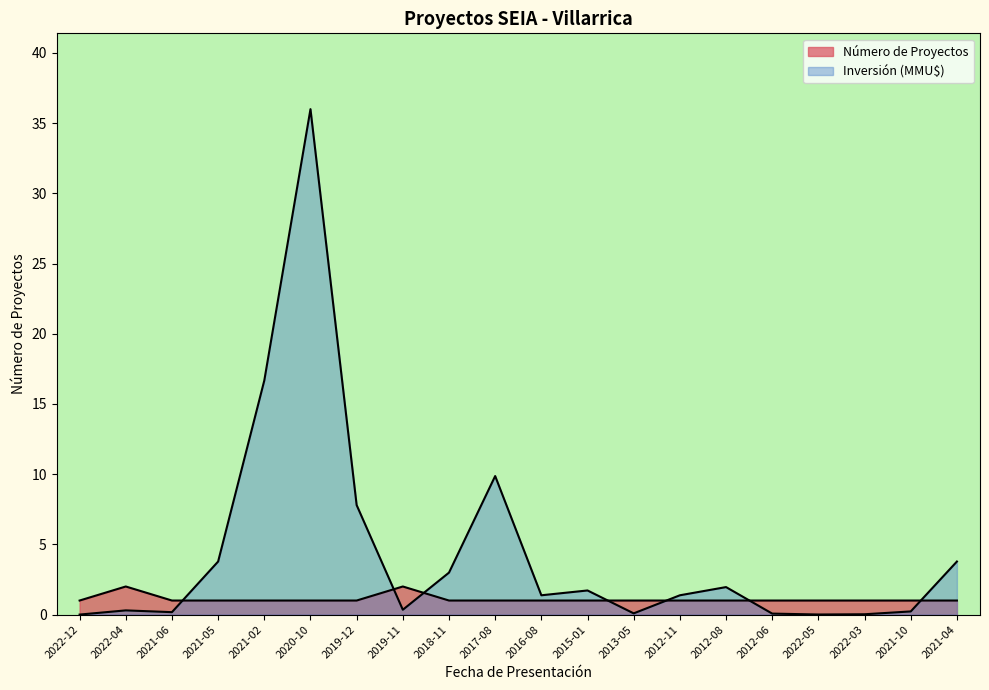

What is the average value of the Inversión (MMU$) series?

4.4